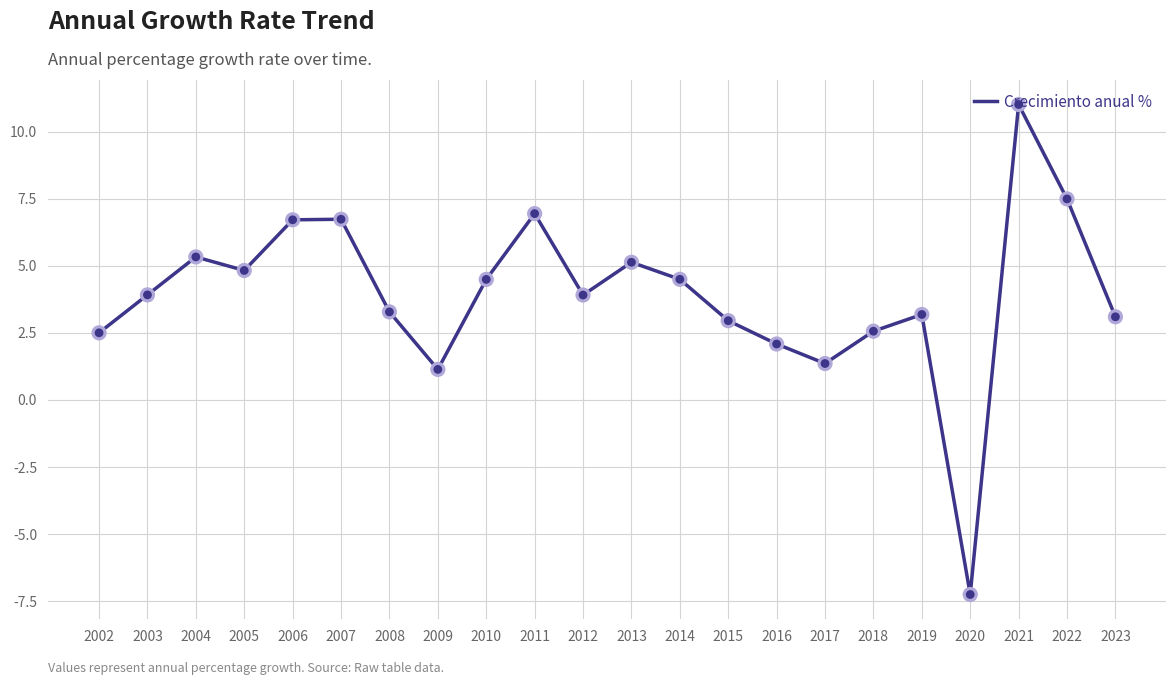

Between 2020 and 2008, which is larger?

2008